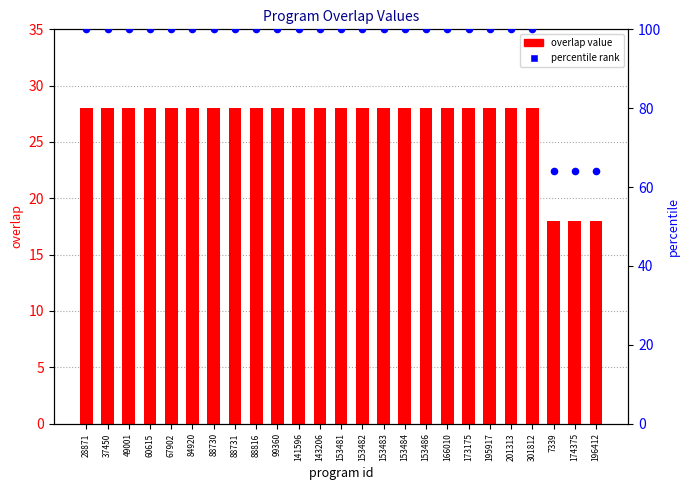

Which series has the largest Y range (max minus min)?

percentile rank